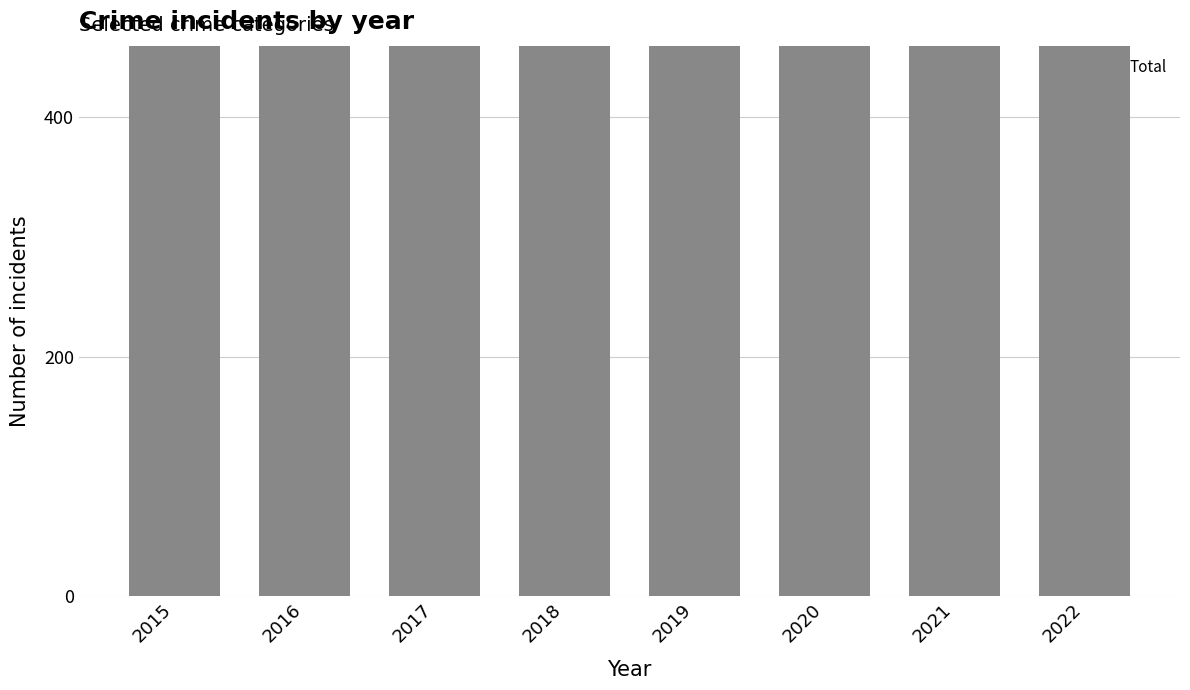

Does the chart contain any negative values?

No